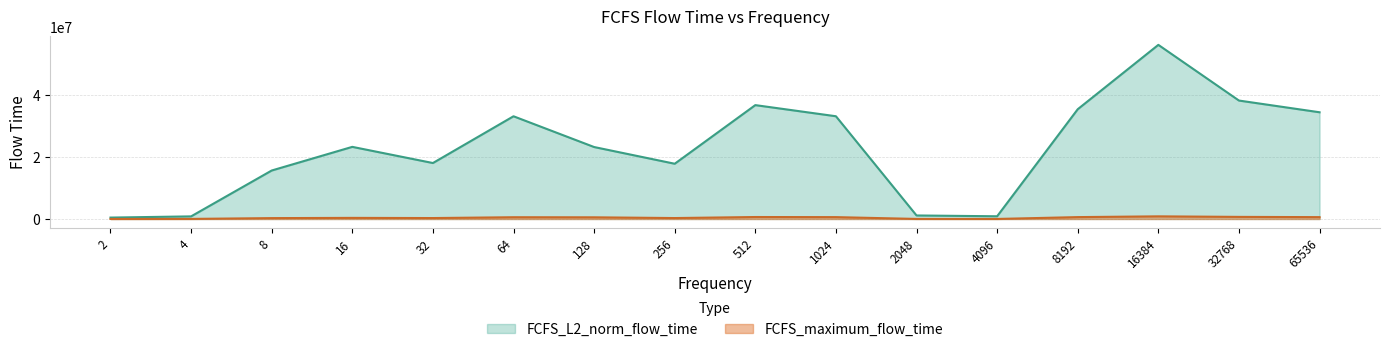

At which label does FCFS_L2_norm_flow_time first exceed 23299672?

16